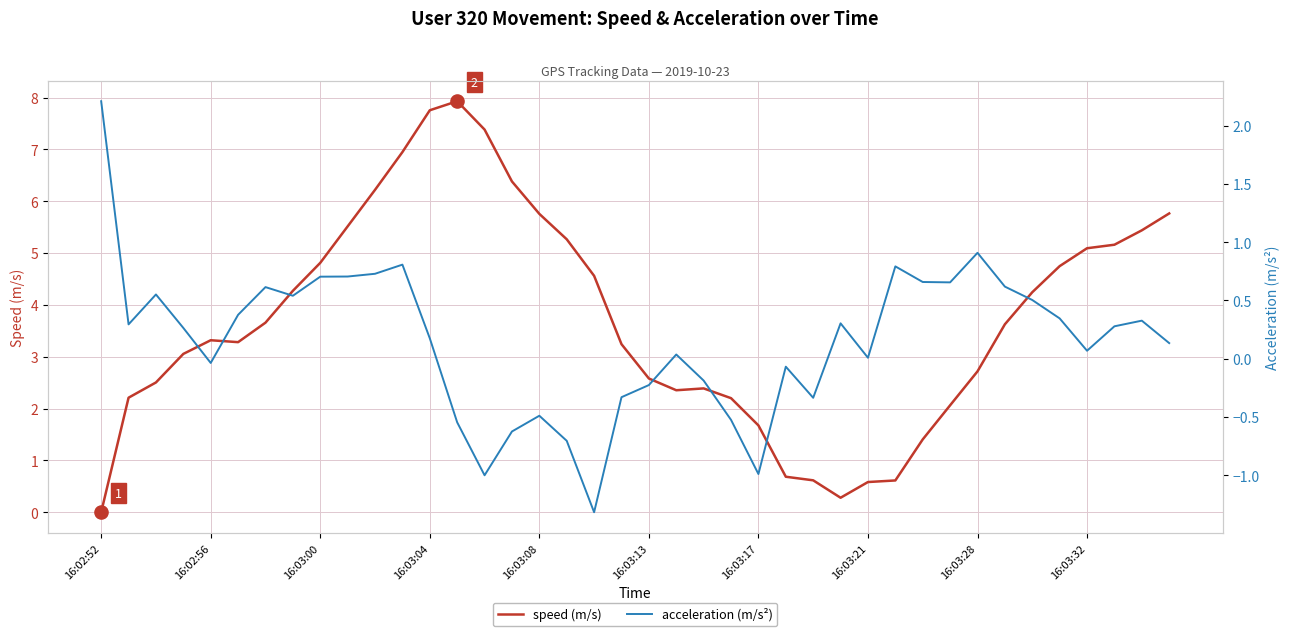

Which series contains the highest Y value?

speed